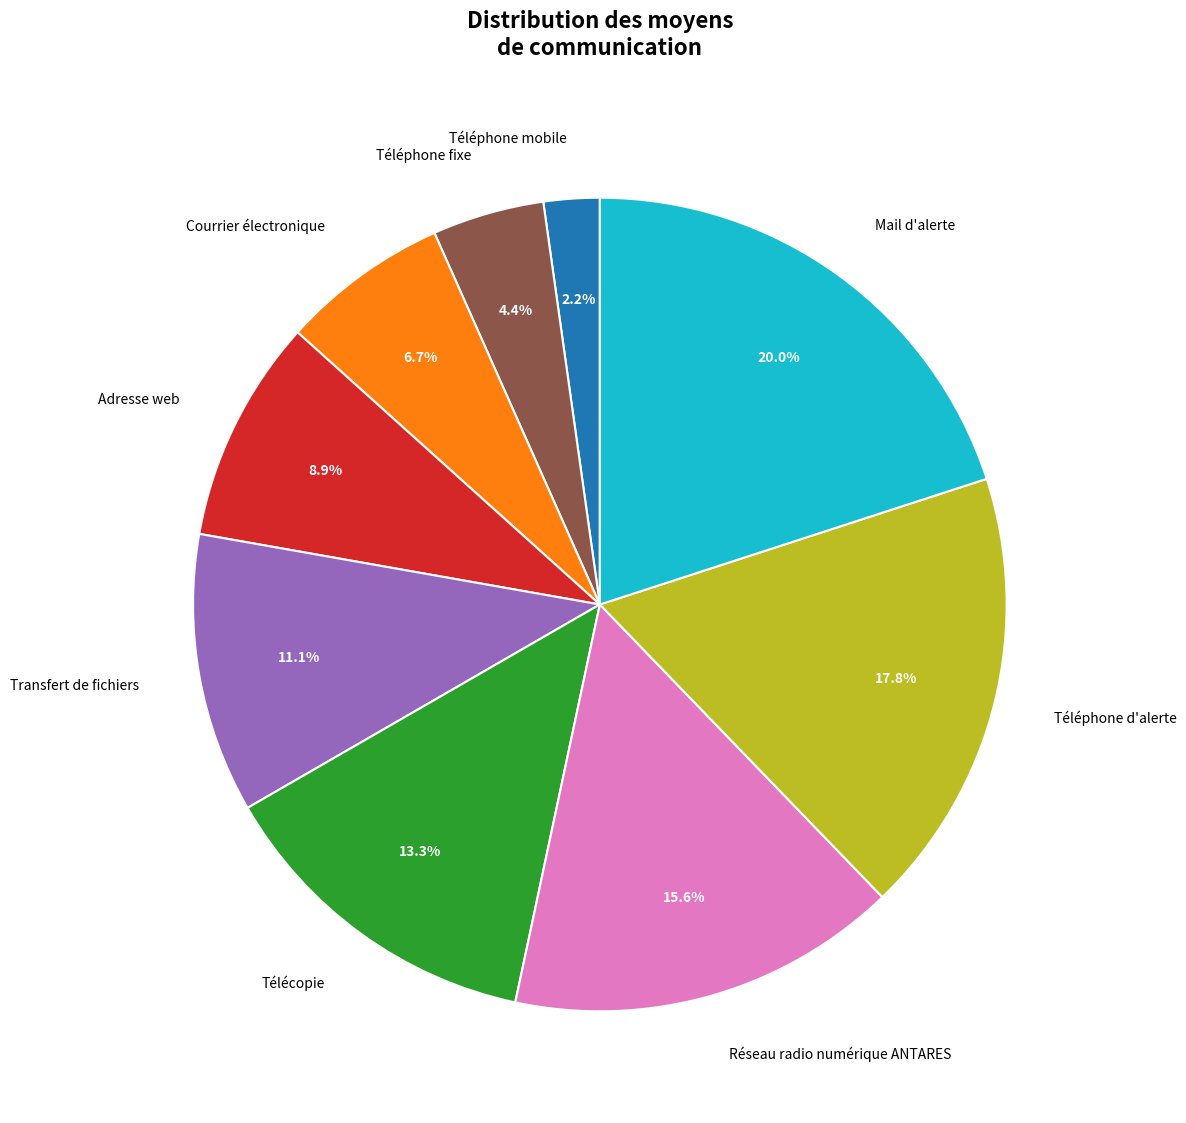

How many slices are in this pie chart?

9